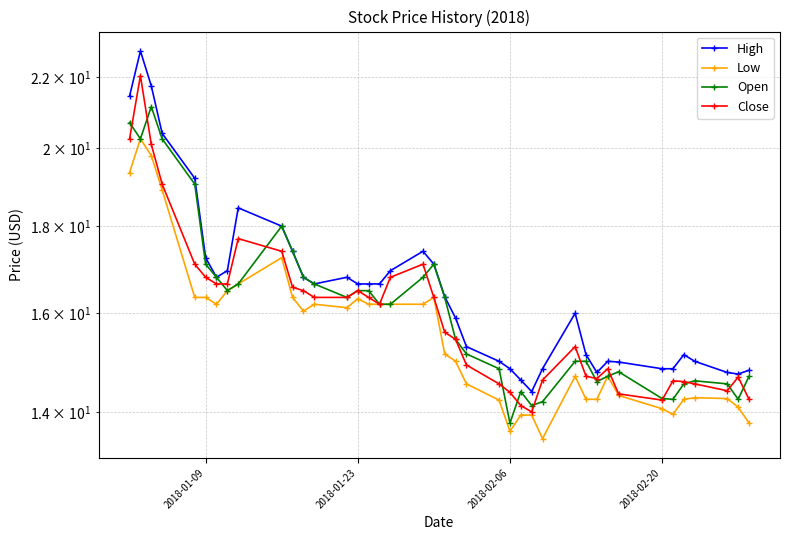

How many series are shown in this chart?

4